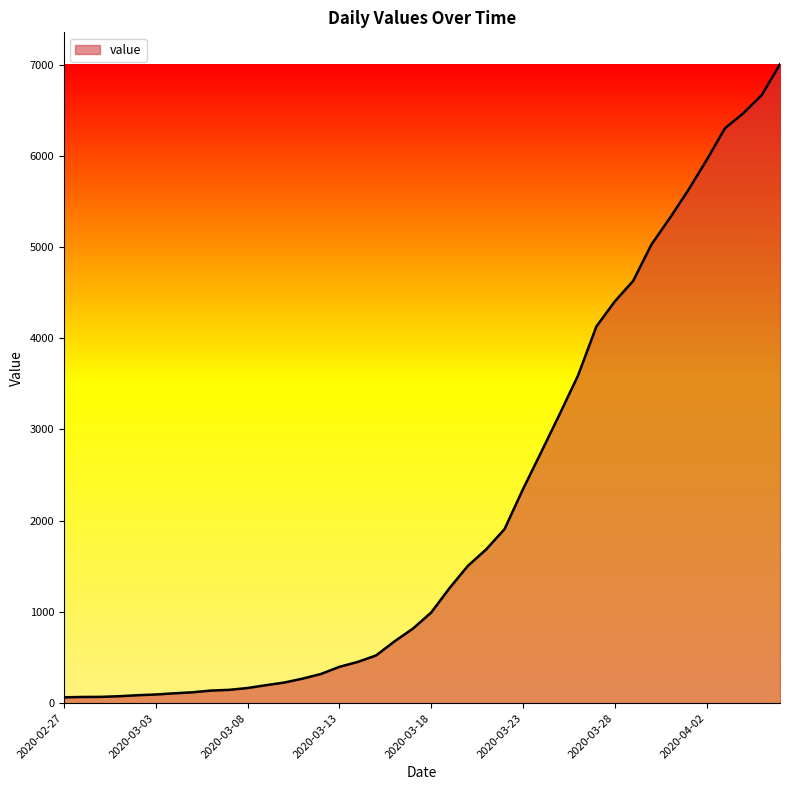

What is the maximum value shown in the chart?

7003